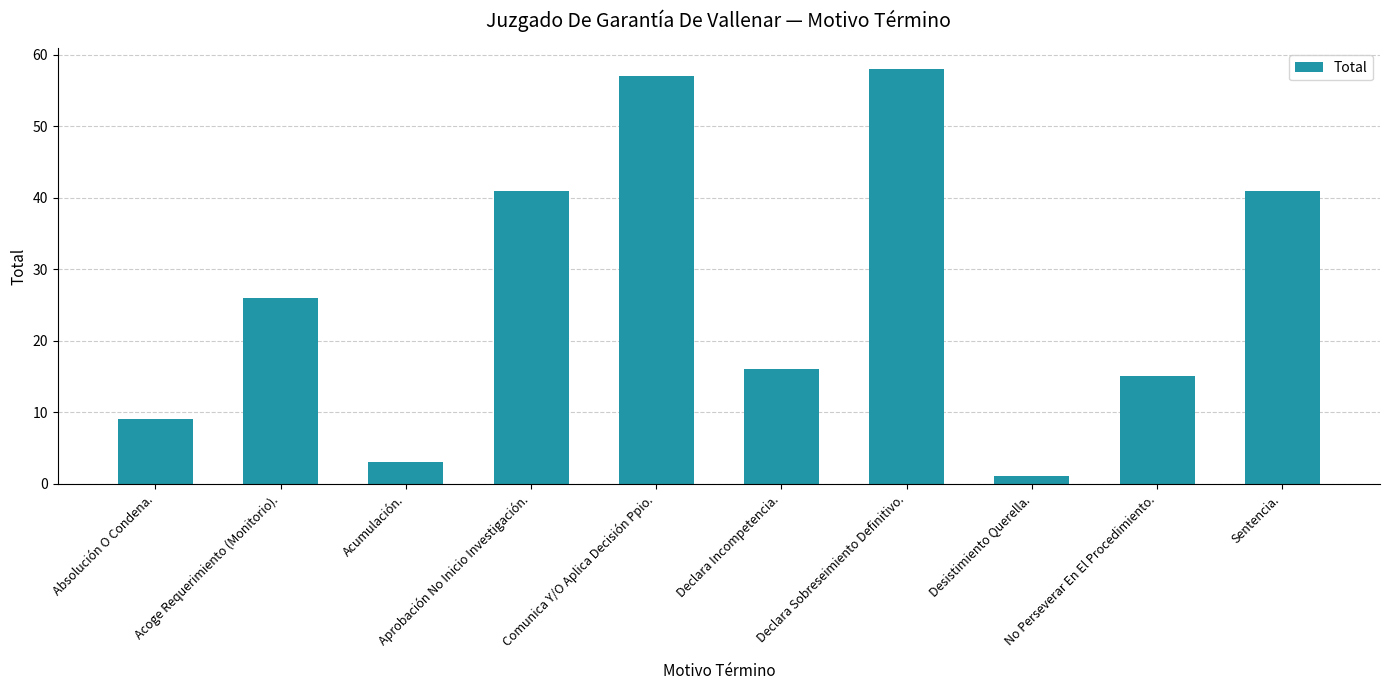

Between Aprobación No Inicio Investigación. and Absolución O Condena., which is larger?

Aprobación No Inicio Investigación.